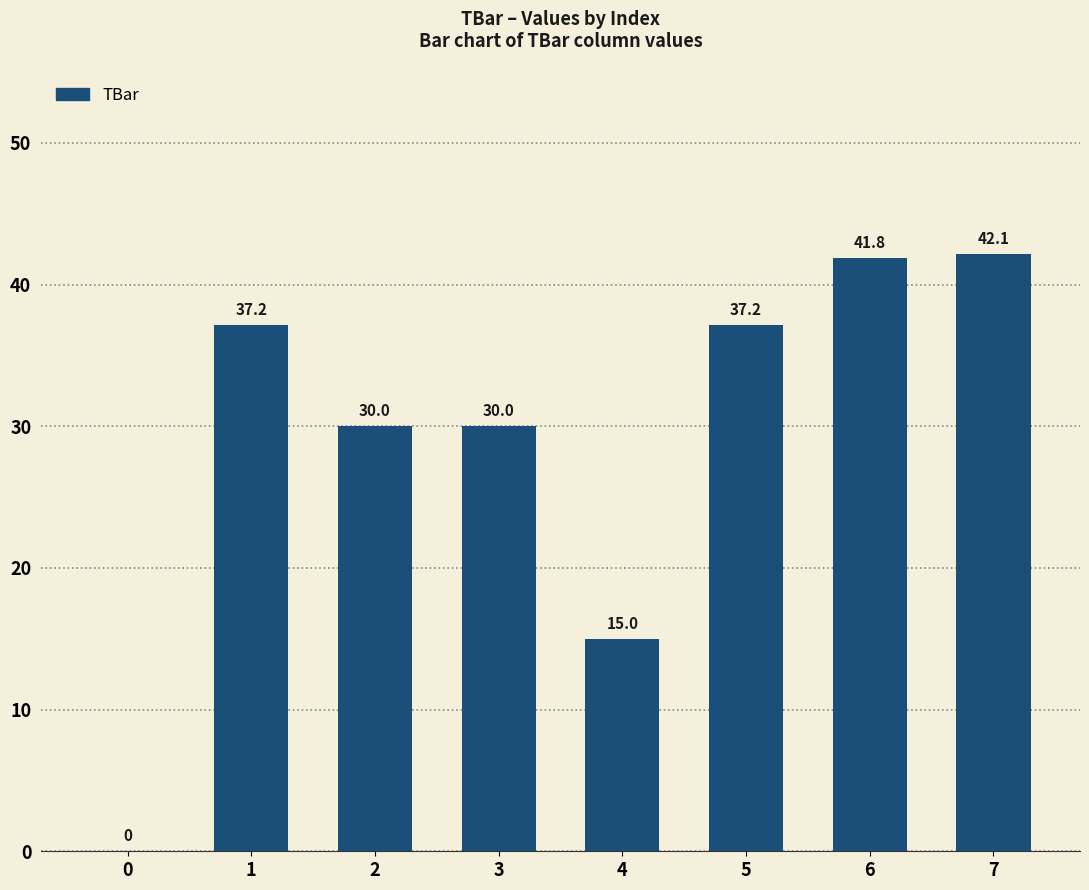

Reading right to left, extract all data points from this chart.

7=42.1	6=41.8	5=37.2	4=15.0	3=30.0	2=30.0	1=37.2	0=0.0